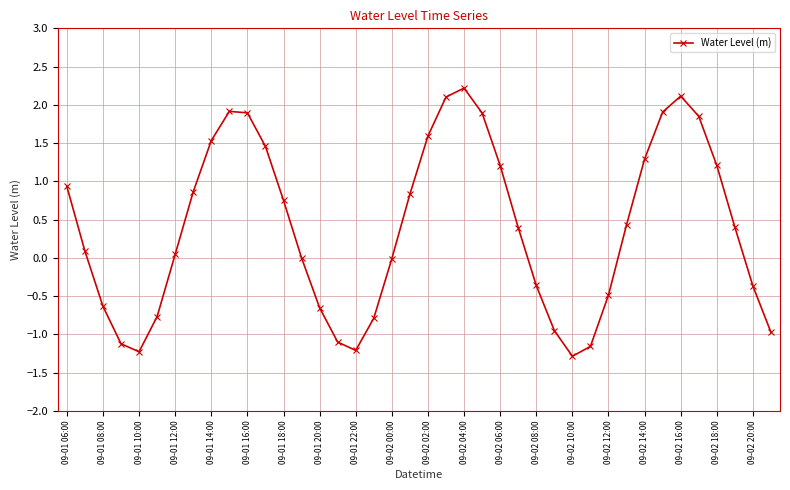

How many points are lower than both their immediate neighbors (excluding endpoints)?

3